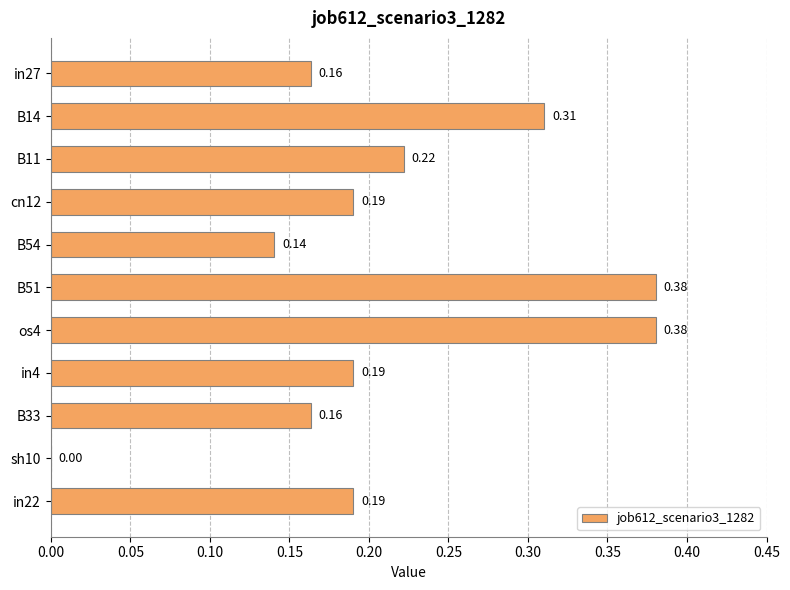

Between B11 and os4, which is larger?

os4